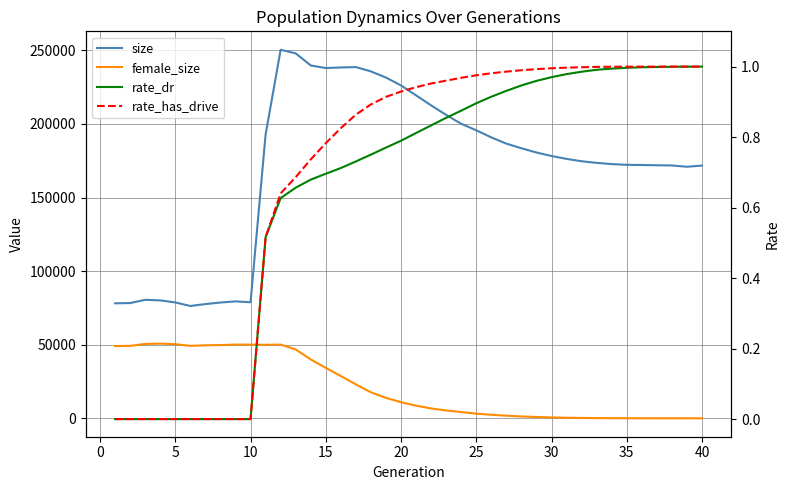

Does the chart have visible grid lines?

Yes